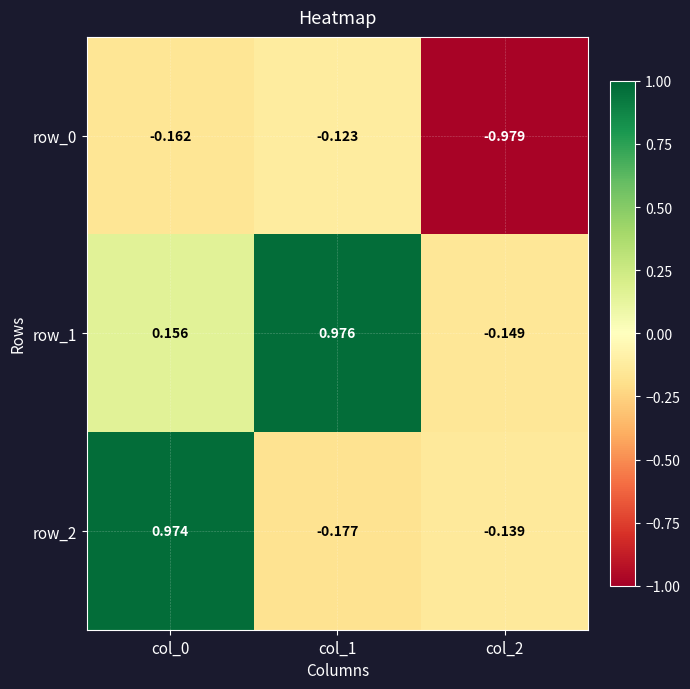

Is the value of row_2 at col_1 greater than the value of row_0 at col_1?

No